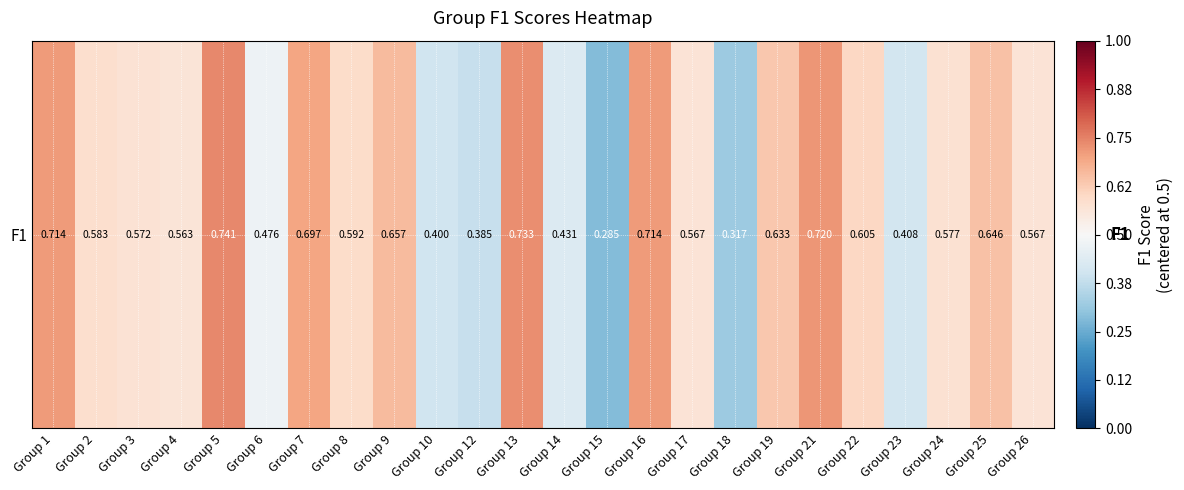

True or false: the data shows 0.1 at Group 13.

False